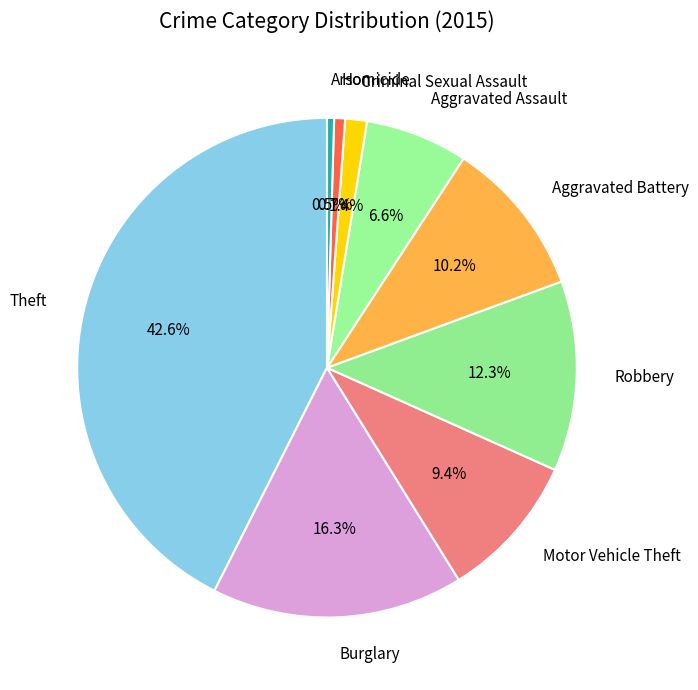

To the nearest percent, what is the difference between the Robbery and Homicide slice percentages?

12%